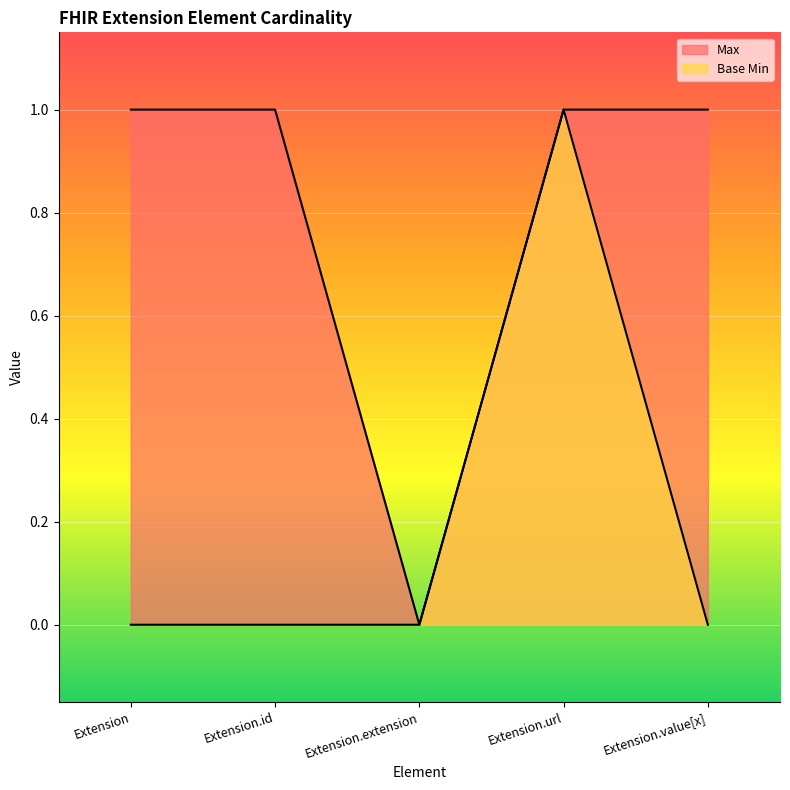

True or false: Base Min and Max cross at least once.

False